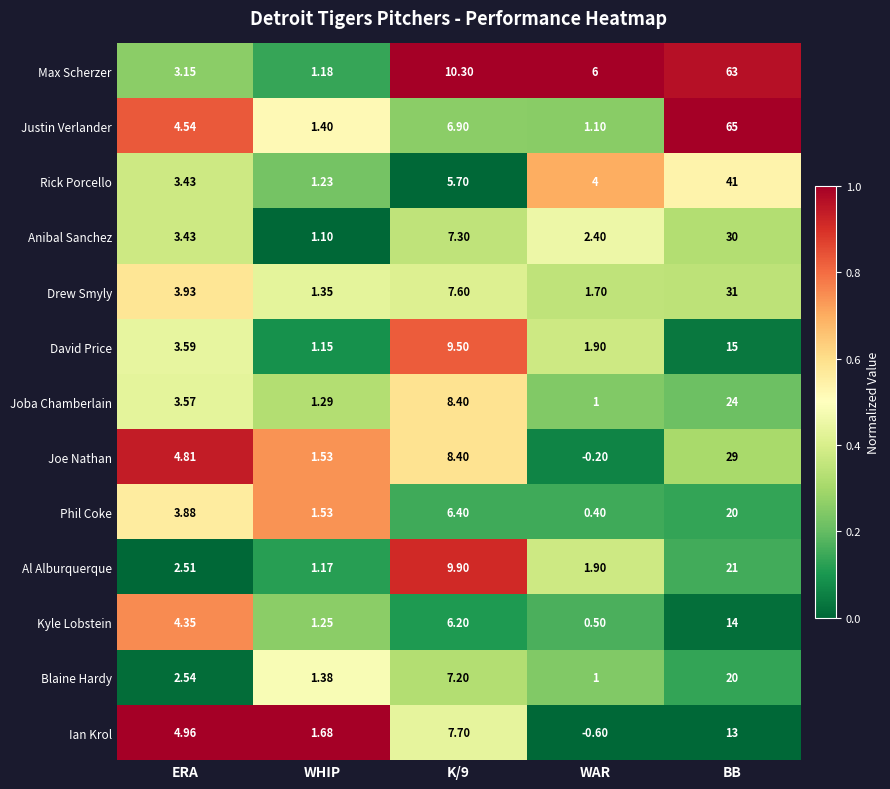

Which series has the largest total across all categories?

Max Scherzer